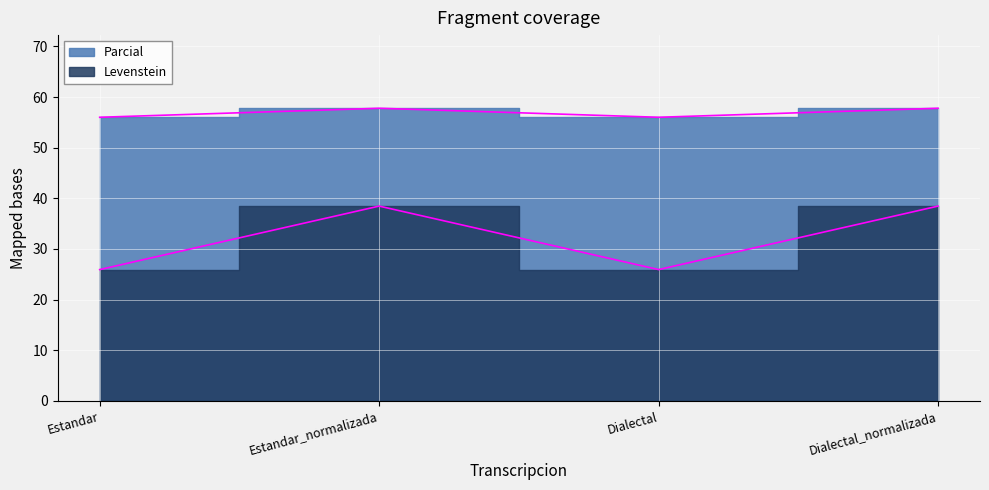

What is the difference between the highest and lowest values at Estandar?

30.1